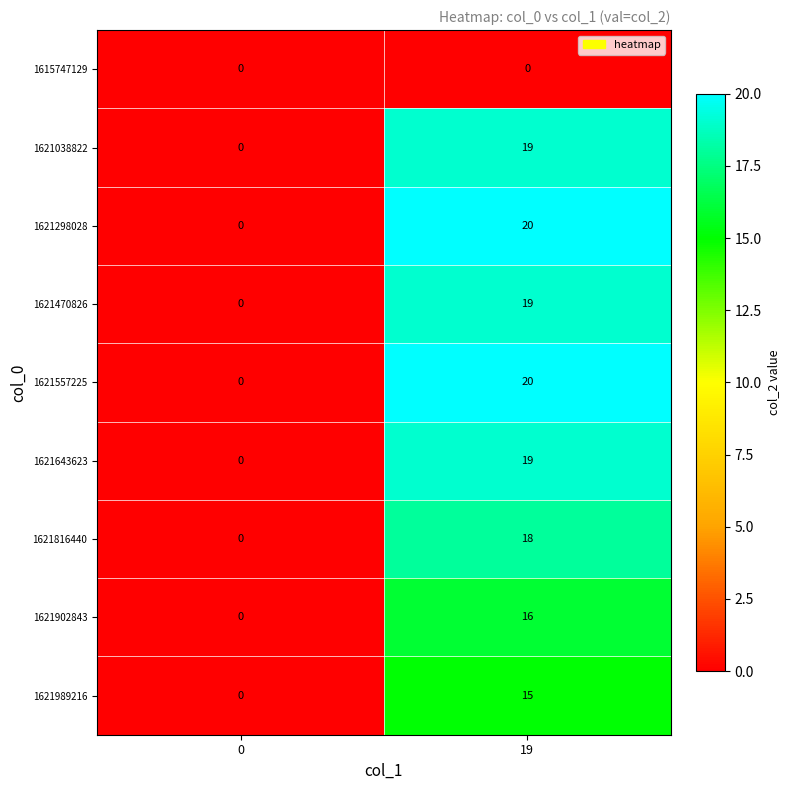

What is the average value of the 1621470826 series?

10